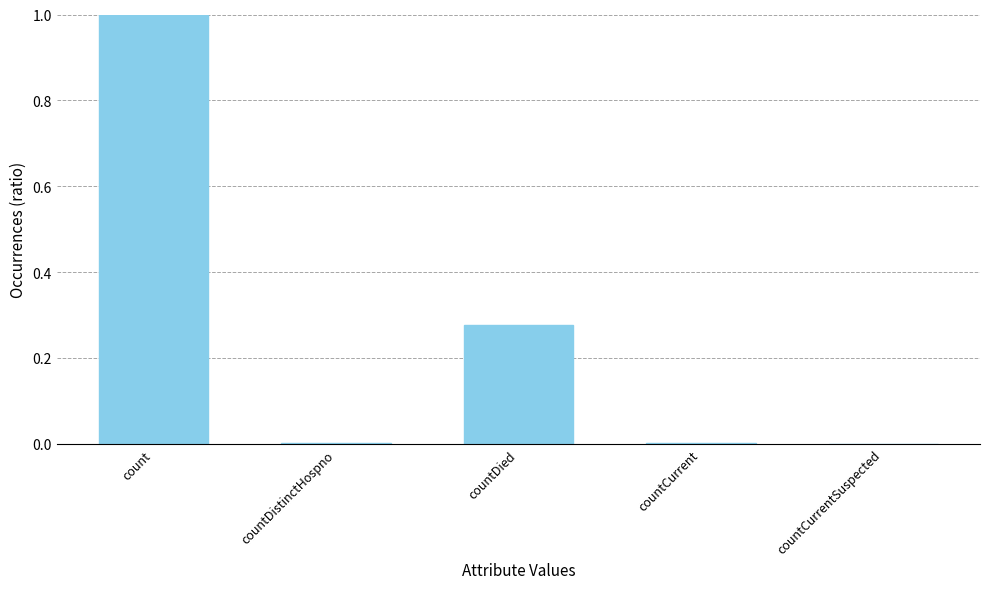

True or false: the data shows 0.0 at countCurrentSuspected.

True